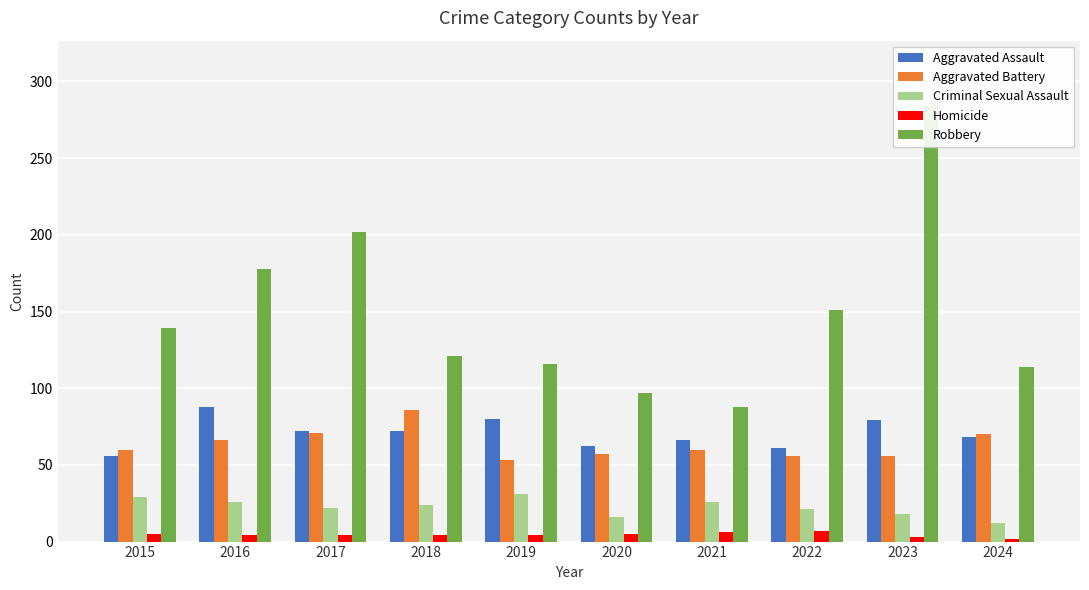

At 2024, list the series in order from largest to smallest.

Robbery, Aggravated Battery, Aggravated Assault, Criminal Sexual Assault, Homicide